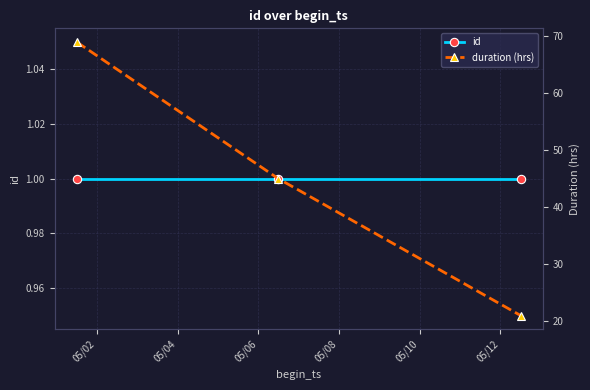

How many lines are shown in the chart?

2